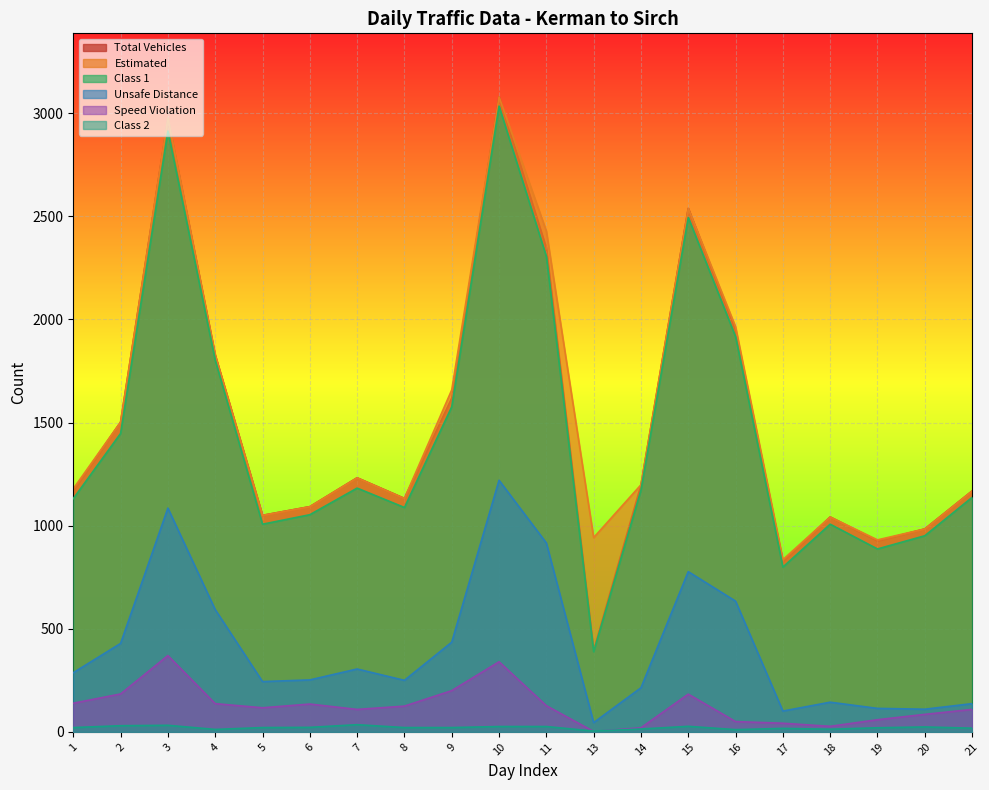

What is the maximum value shown in the chart?

3079